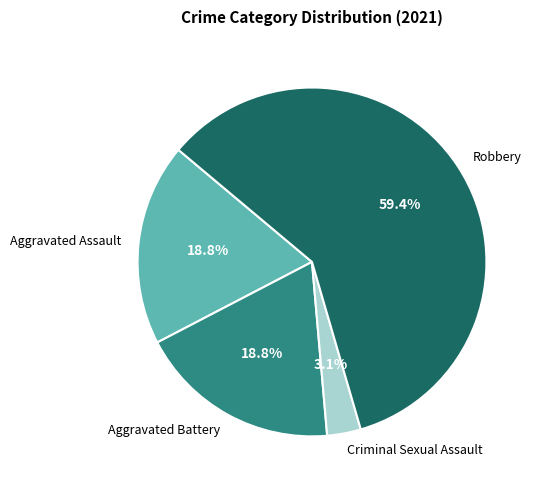

Is Robbery the majority of the pie?

Yes